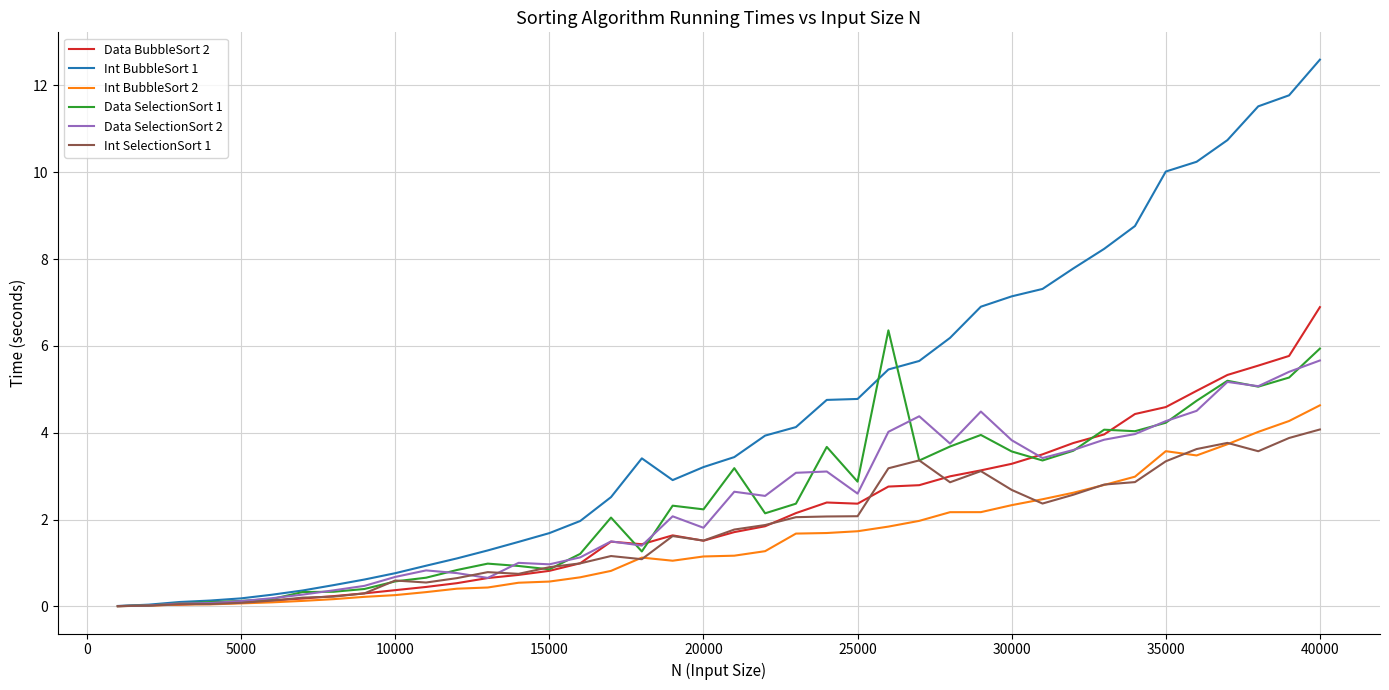

How many lines are shown in the chart?

6